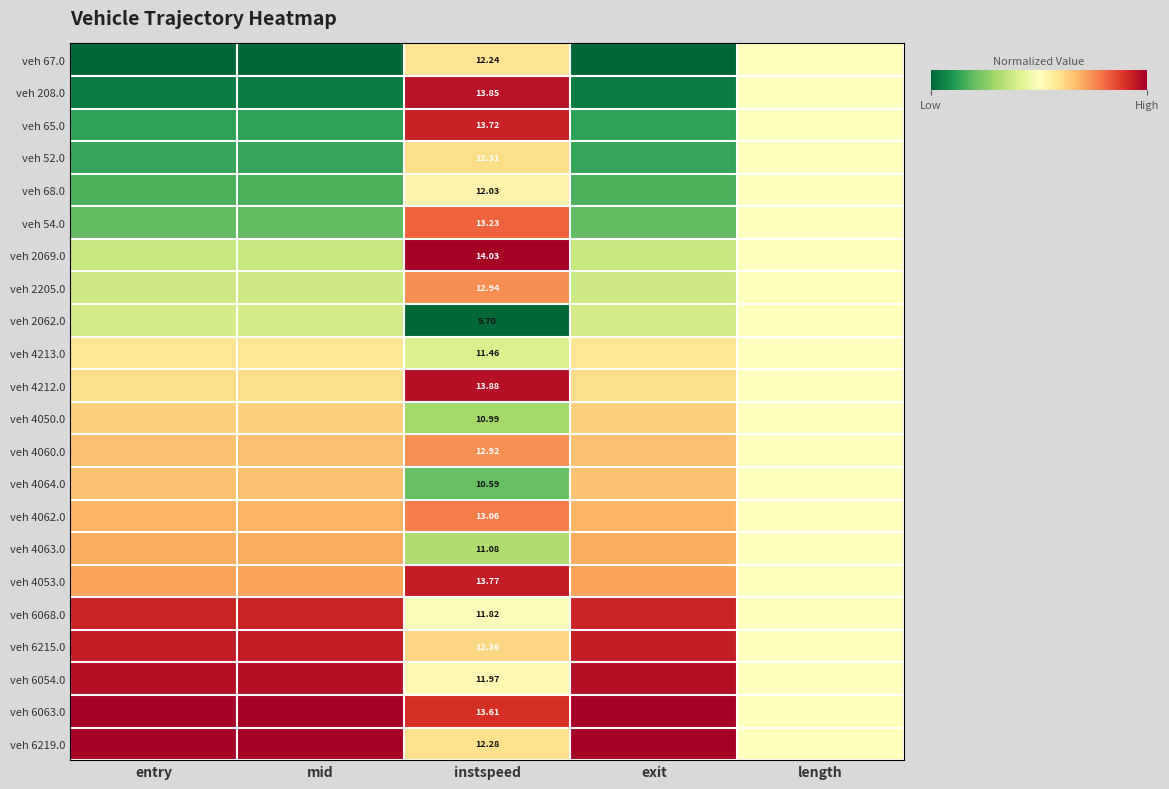

True or false: veh 54.0 has a value of 0.2 at entry.

True